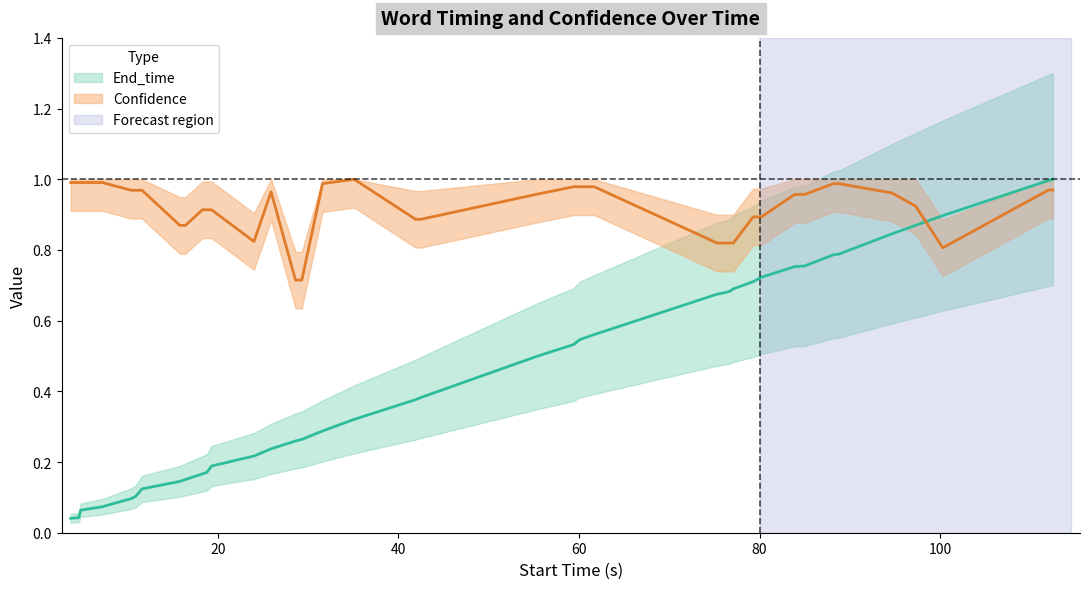

Rank the series by their average value, from highest to lowest.

Confidence, End_time